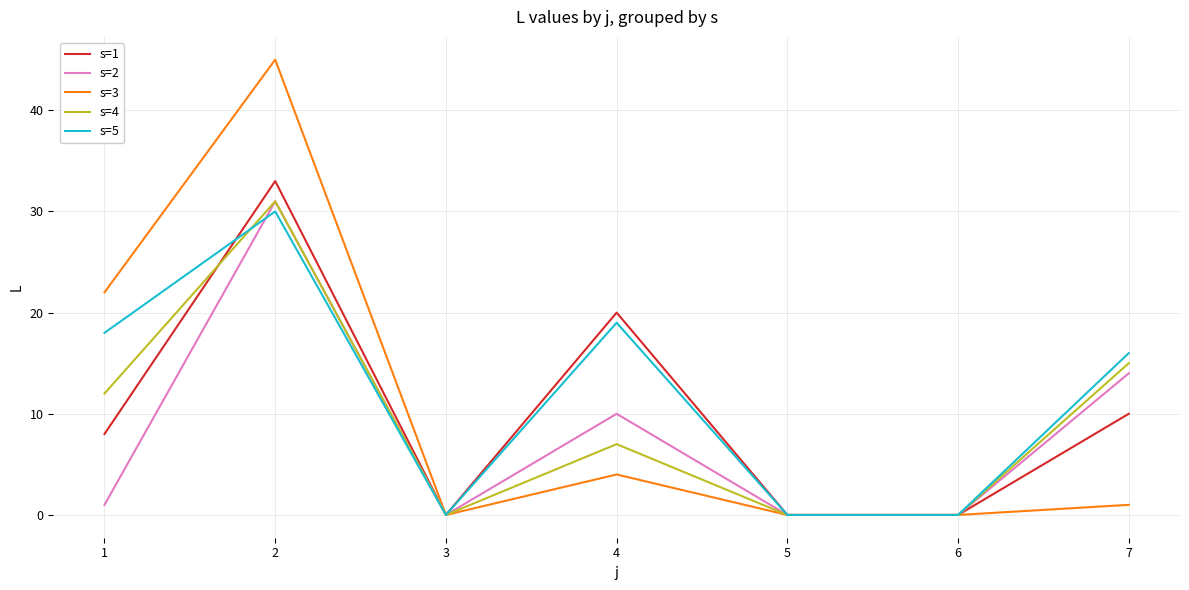

What is the spread (max minus min) of values at 2?

15